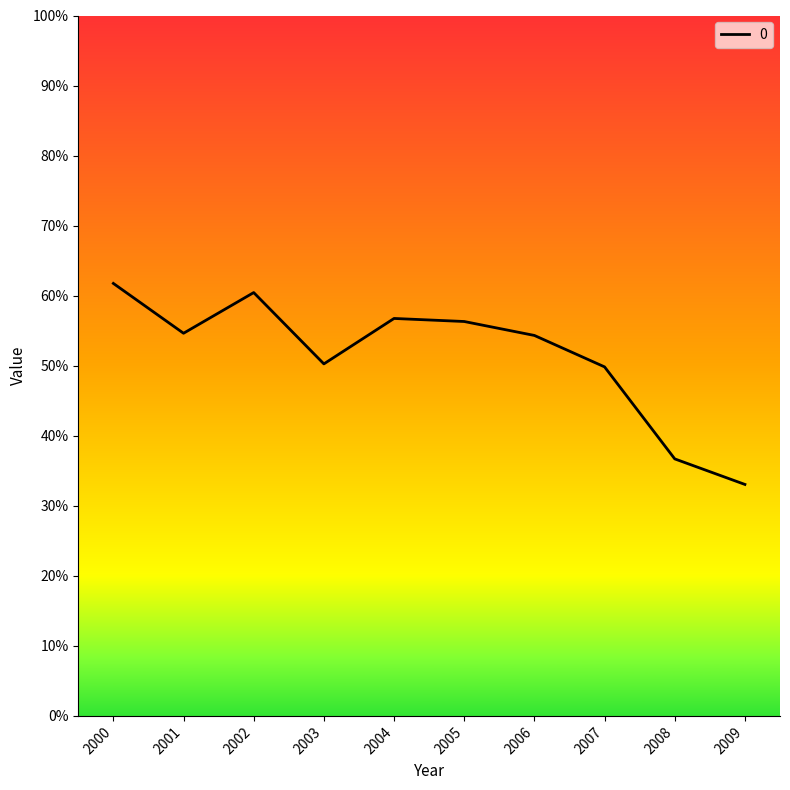

Reading right to left, extract all data points from this chart.

2009=0.3	2008=0.4	2007=0.5	2006=0.5	2005=0.6	2004=0.6	2003=0.5	2002=0.6	2001=0.5	2000=0.6